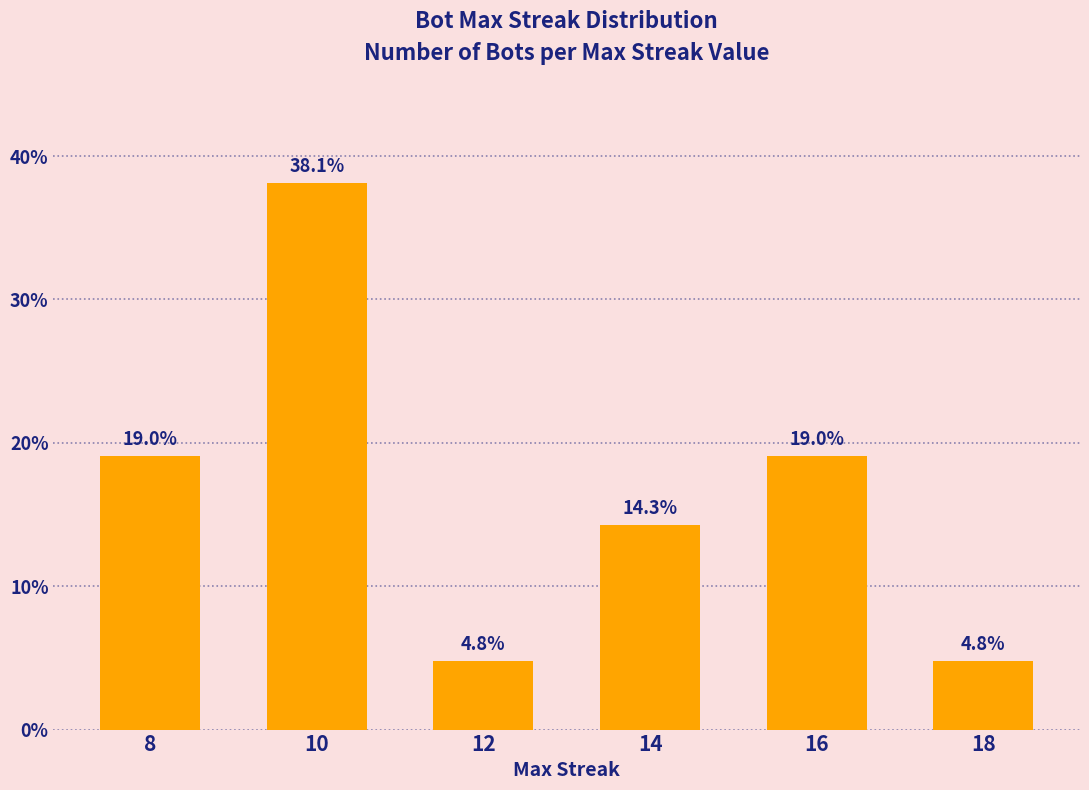

What is the approximate value at 16?

19.0